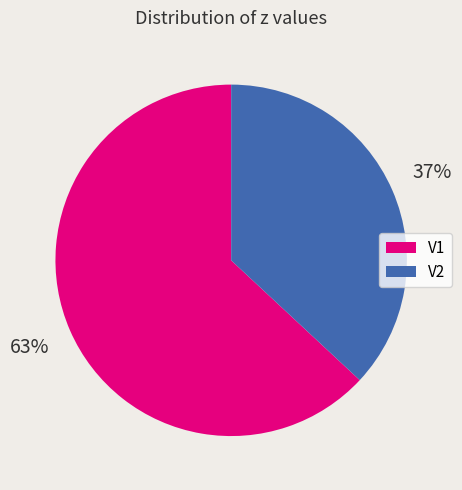

How many segments does this pie chart have?

2